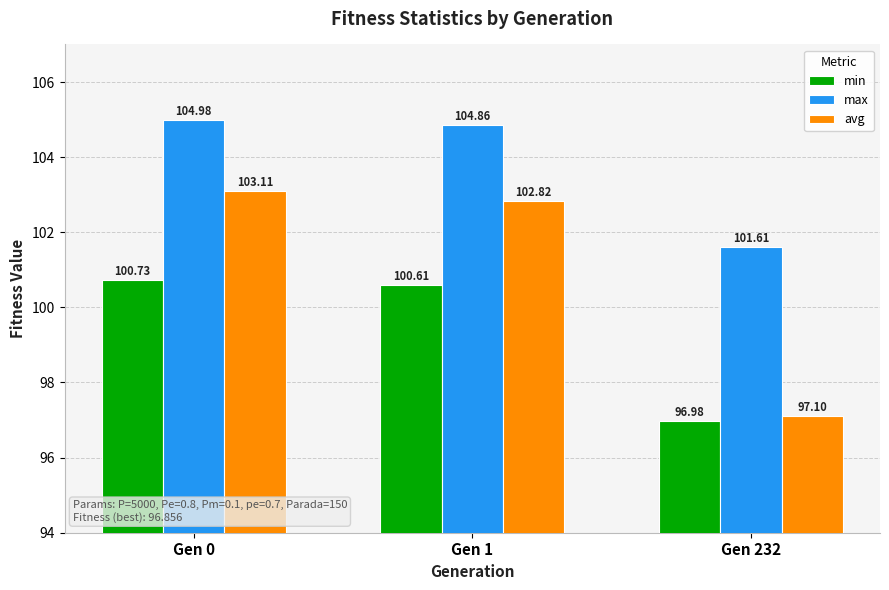

Does the chart contain stacked bars?

No